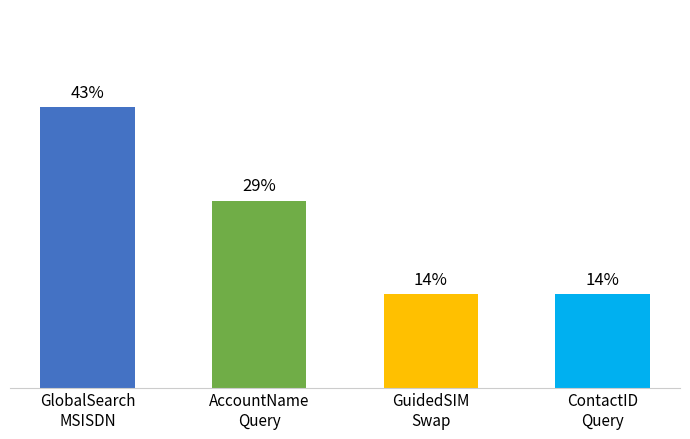

Rank the categories by value from lowest to highest.

GuidedSIM
Swap, ContactID
Query, AccountName
Query, GlobalSearch
MSISDN